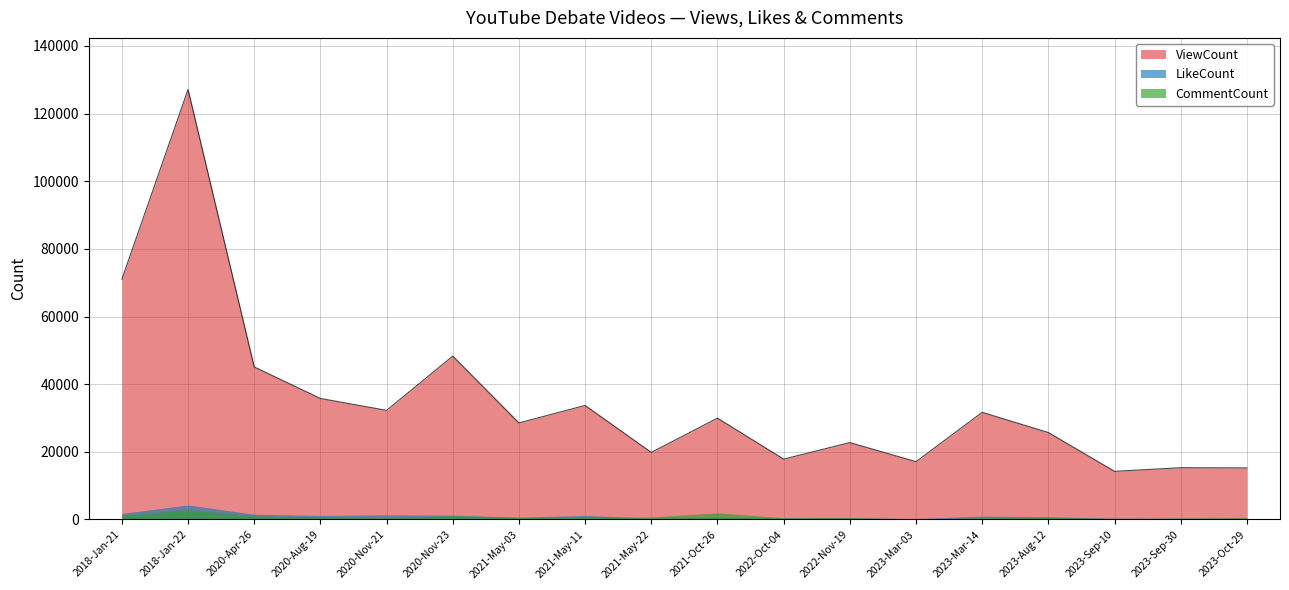

What is the label of the 18th point from the left?

2023-Oct-29